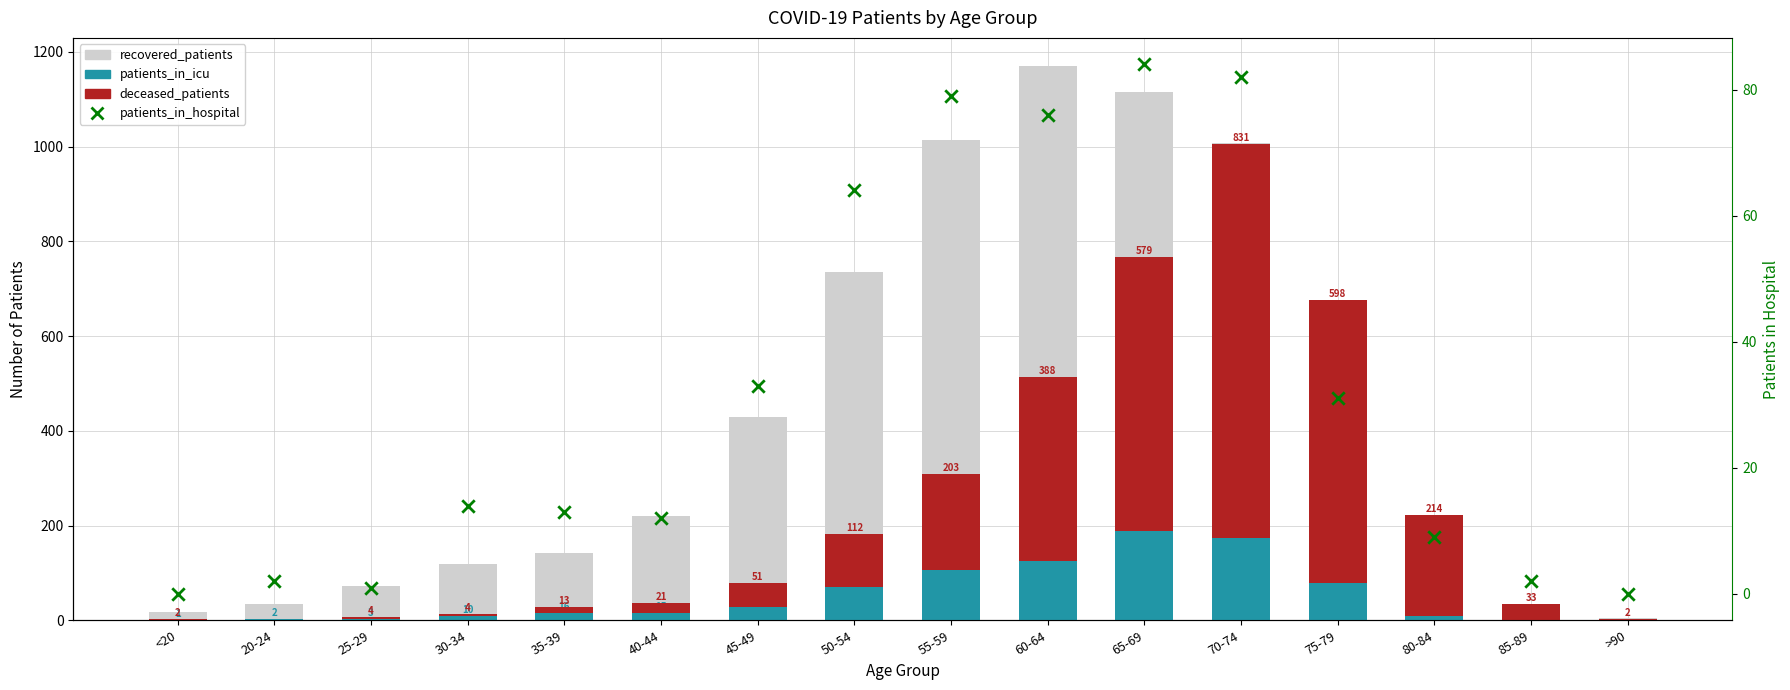

Which series has the largest total across all categories?

recovered_patients